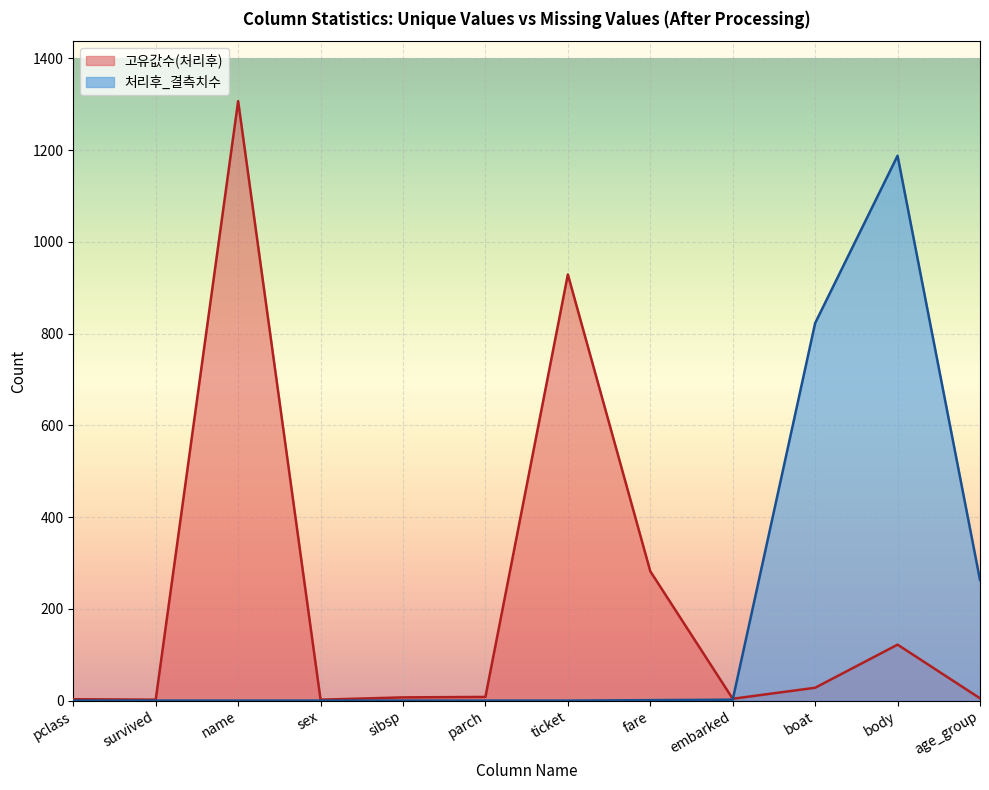

What is the difference between the second highest and second lowest values in the 처리후_결측치수 series?

823